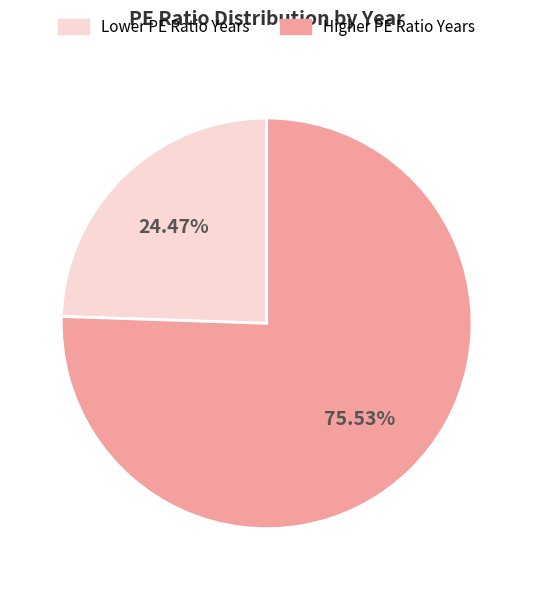

How many segments does this pie chart have?

2